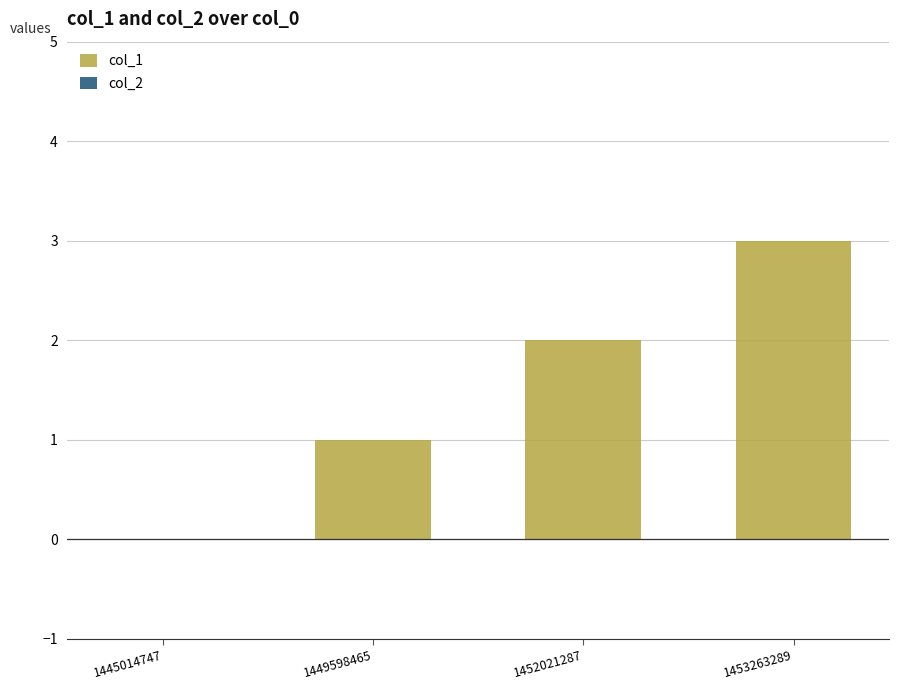

What is the sum of all values?

6